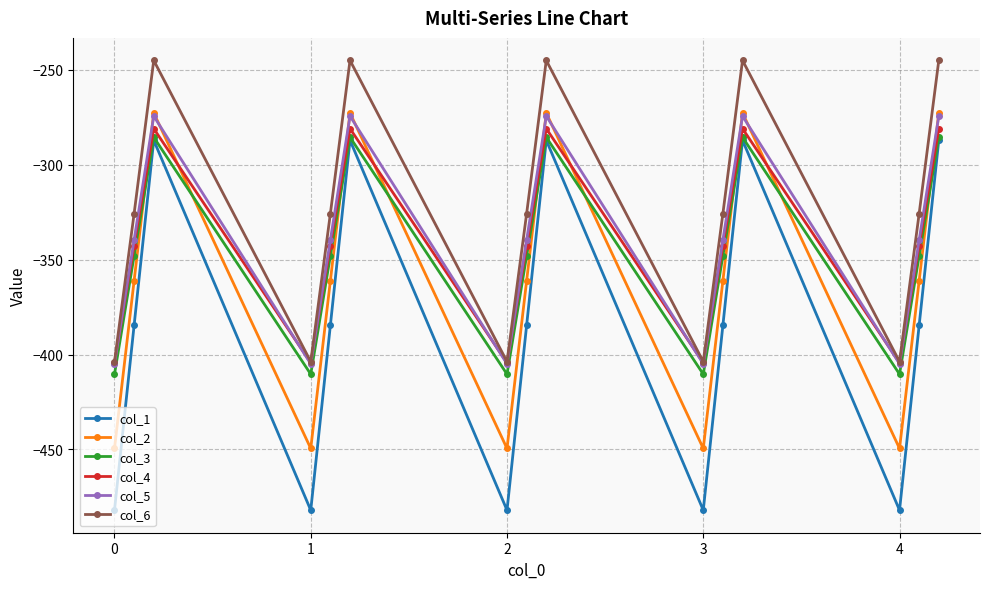

How many times do col_4 and col_2 cross each other?

9